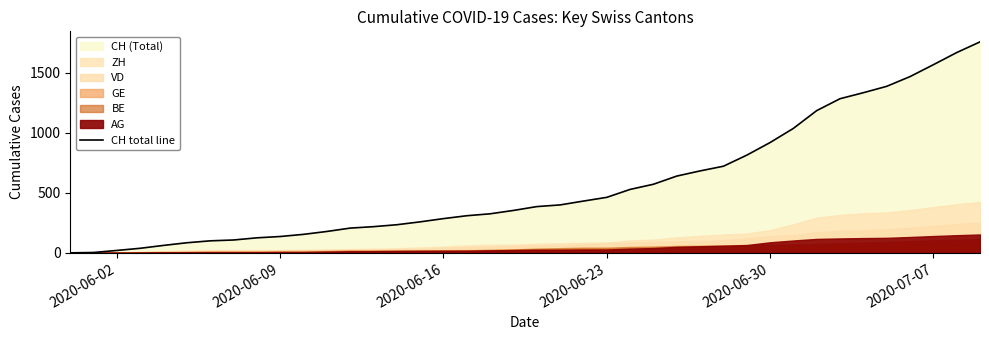

Is it true that the value at 2020-06-23 is 66?

False